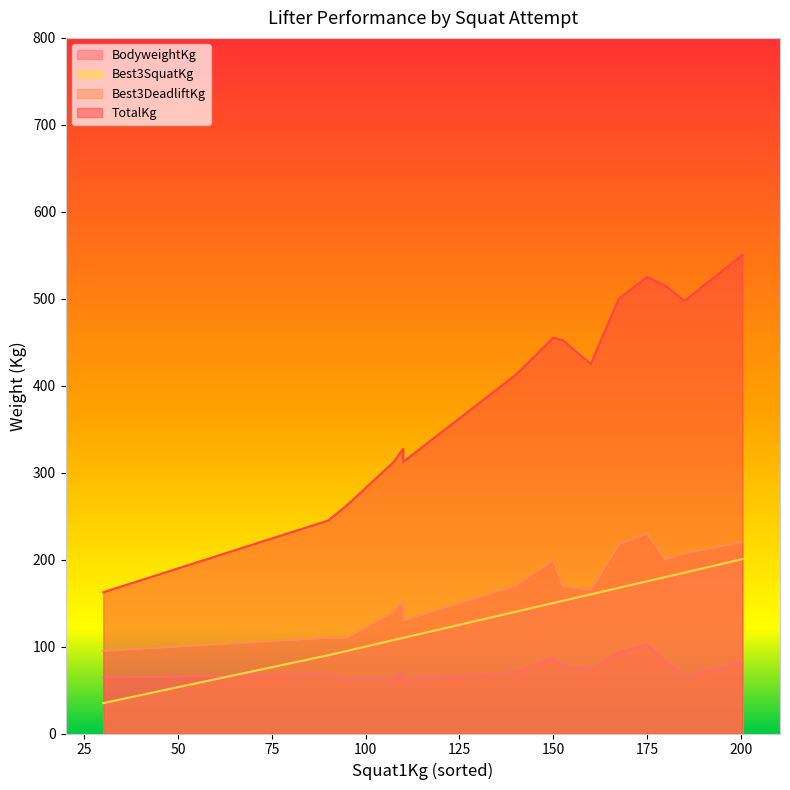

At which label is BodyweightKg closest to 82?

200.5